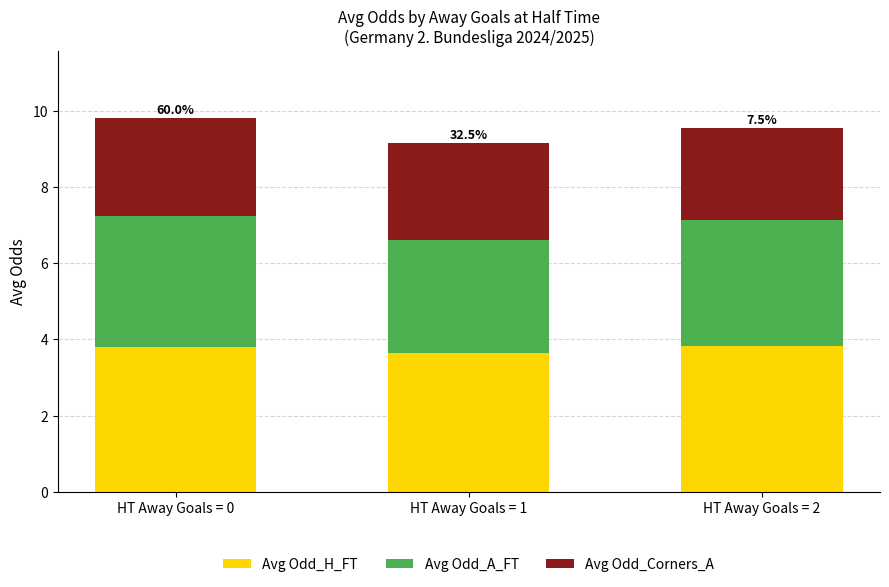

What is the sum of the Avg Odd_H_FT values at HT Away Goals = 2 and HT Away Goals = 1?

7.5